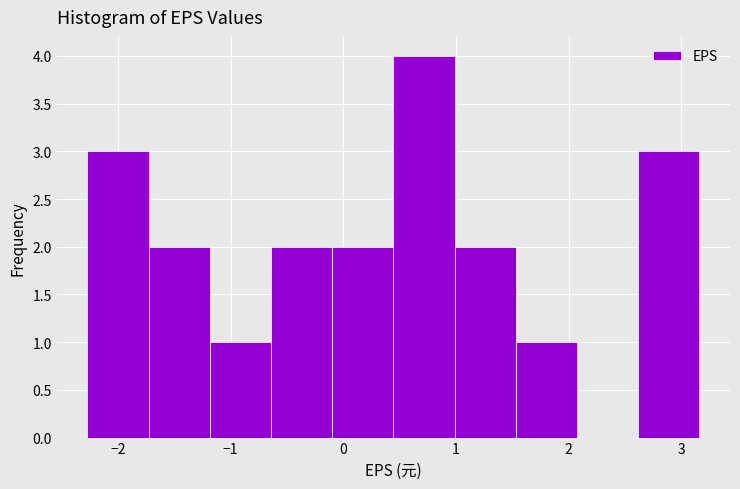

What is the height of the bar covering 1.0 to 1.5 on the x-axis? Neither the bar edges nor the heights are printed on the chart, so give them approximately, as read against the axes.

2